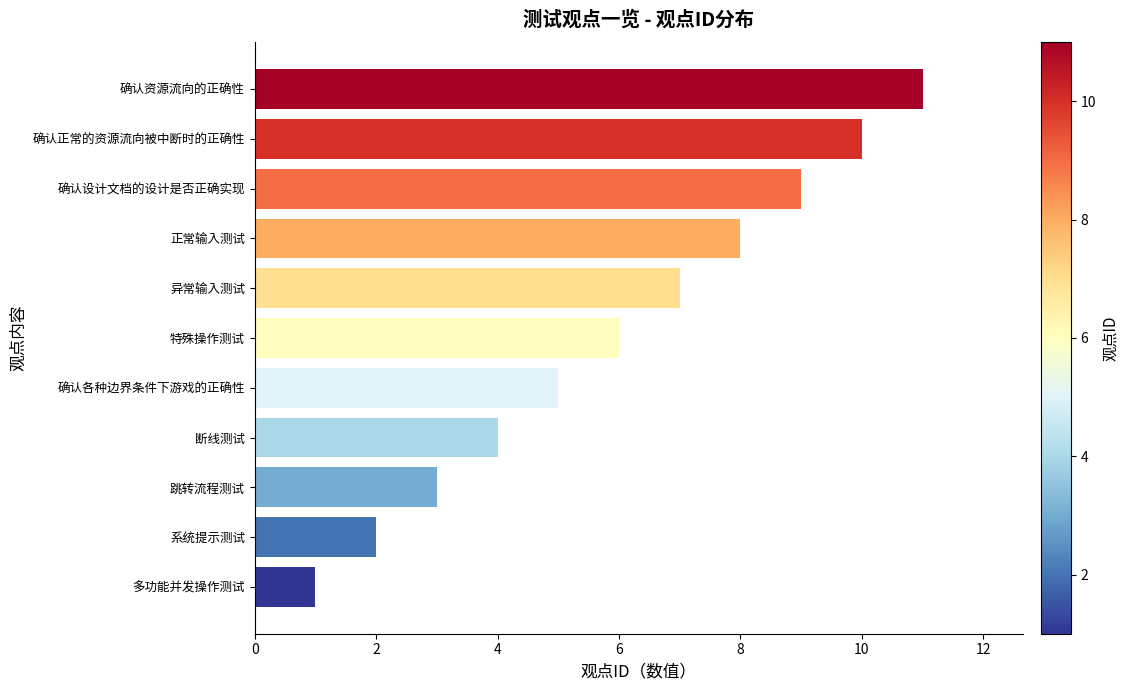

List the labels in order of value, smallest first.

多功能并发操作测试, 系统提示测试, 跳转流程测试, 断线测试, 确认各种边界条件下游戏的正确性, 特殊操作测试, 异常输入测试, 正常输入测试, 确认设计文档的设计是否正确实现, 确认正常的资源流向被中断时的正确性, 确认资源流向的正确性